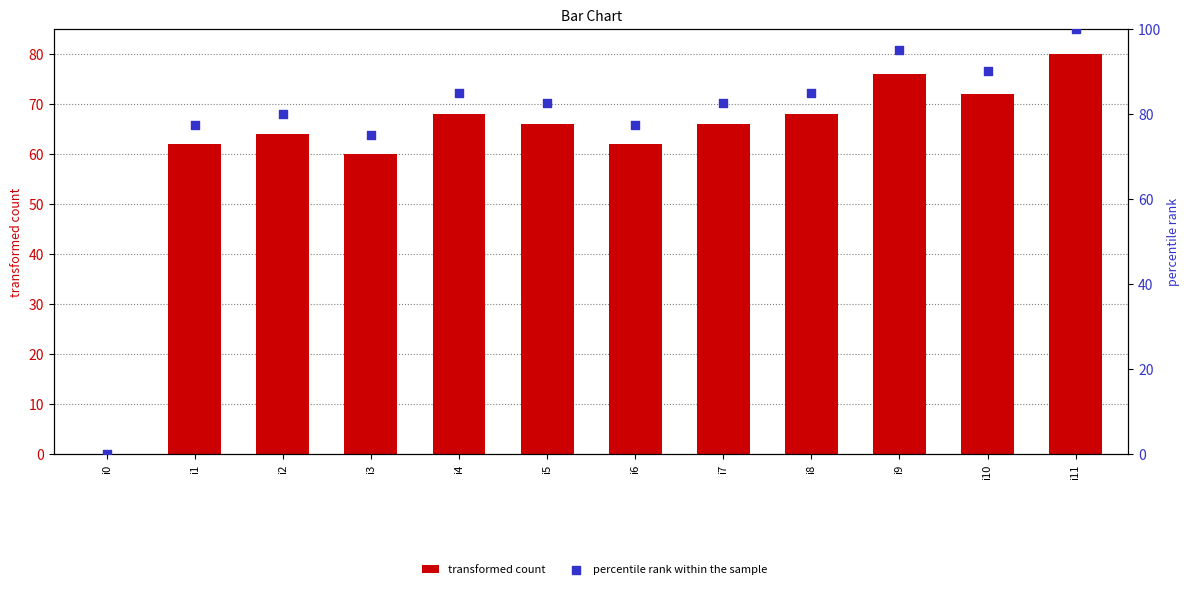

Which series has the largest total across all categories?

percentile rank within the sample